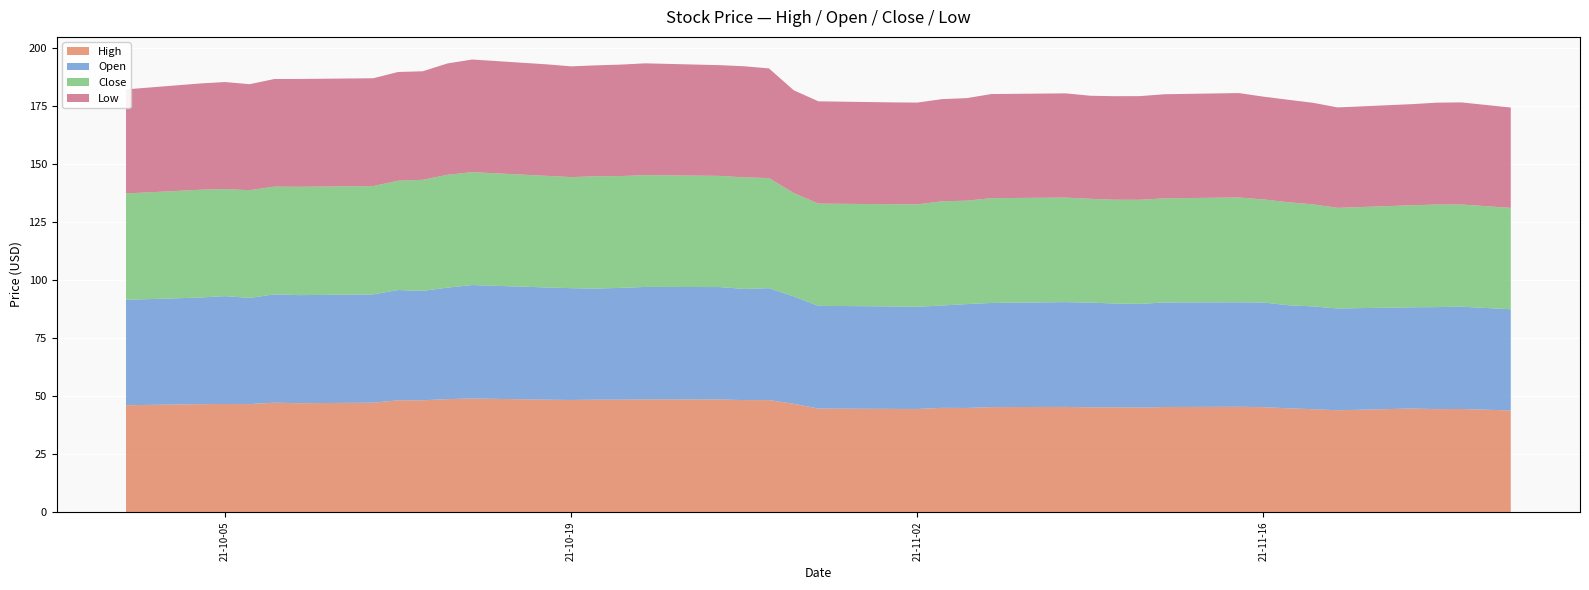

Reading right to left, list all the values displayed in this chart.

High: 43.8	44.5	44.4	44.7	43.9	44.4	44.8	45.3	45.4	45.3	45.1	45.2	45.2	45.4	45.3	44.9	45.0	44.5	44.5	44.7	46.8	48.3	48.3	48.6	48.6	48.5	48.5	48.4	48.5	49.0	48.7	48.2	48.2	47.2	47.0	47.2	46.6	46.6	46.6	46.1
Open: 43.6	44.1	44.0	43.6	43.9	44.3	44.4	45.1	45.1	45.1	44.7	44.8	45.1	45.2	44.9	44.8	44.1	44.1	44.2	44.3	46.3	48.2	48.0	48.5	48.5	48.2	47.9	48.2	48.4	48.9	48.1	47.2	47.5	46.7	46.6	46.7	45.8	46.5	46.0	45.5
Close: 43.7	44.1	44.2	44.0	43.4	44.0	44.4	44.5	45.2	44.9	44.9	44.8	44.8	45.1	45.2	44.6	45.0	44.1	44.0	44.1	44.6	47.5	48.1	48.0	48.2	48.2	48.4	47.9	48.1	48.7	48.7	47.9	47.1	46.7	46.7	46.5	46.5	46.2	46.5	45.9
Low: 43.3	44.0	43.9	43.6	43.3	43.8	44.2	44.3	45.0	44.9	44.7	44.6	44.4	45.0	44.9	44.2	44.1	43.9	43.9	44.1	44.3	47.3	47.9	47.8	48.2	48.1	47.8	47.8	48.1	48.6	48.0	46.8	46.9	46.5	46.5	46.4	45.7	46.1	45.8	44.9